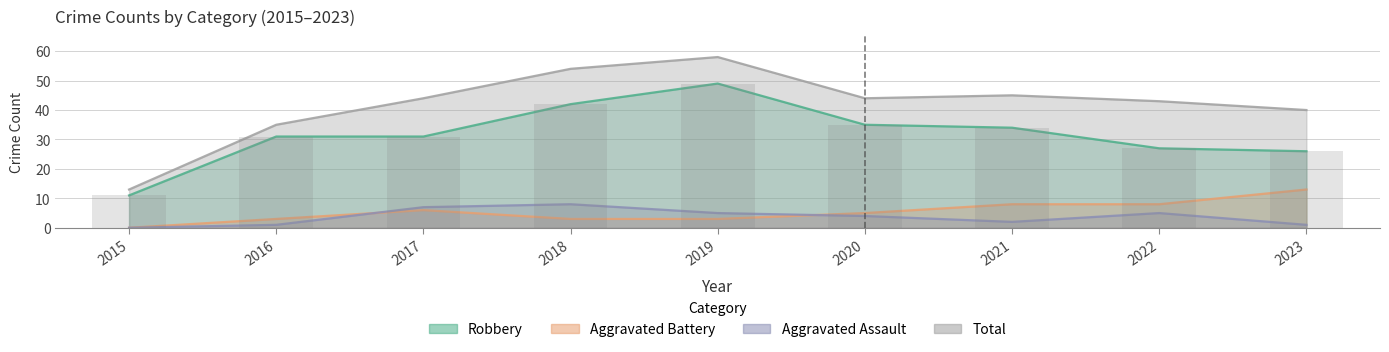

What is the total value across all series at 2021?

89